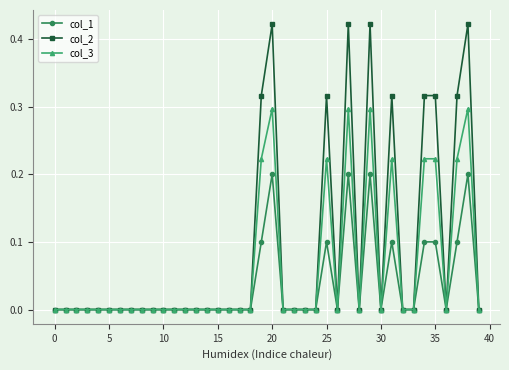

Which series has the largest range (max minus min)?

col_2